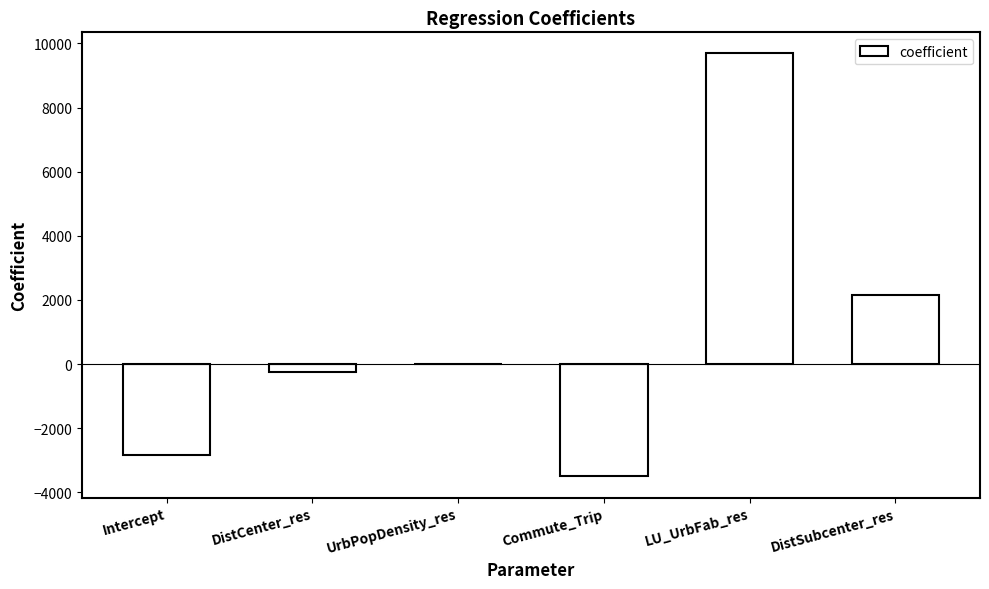

What is the greatest value displayed?

9686.5